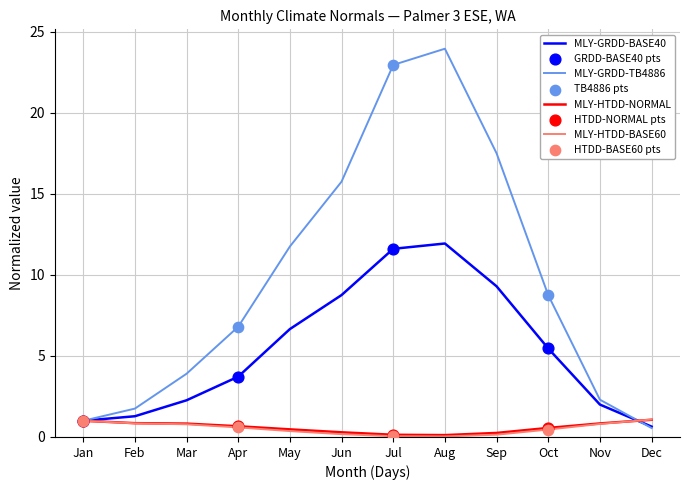

Which series has the widest spread of values?

MLY-GRDD-TB4886